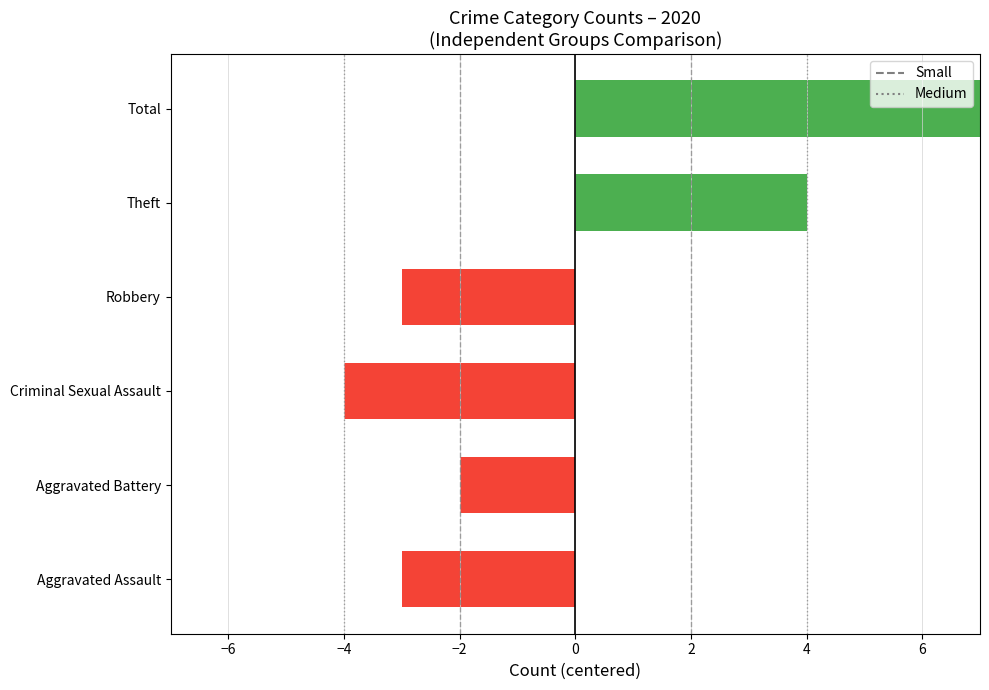

Reading right to left, list all the values displayed in this chart.

8	4	-3	-4	-2	-3